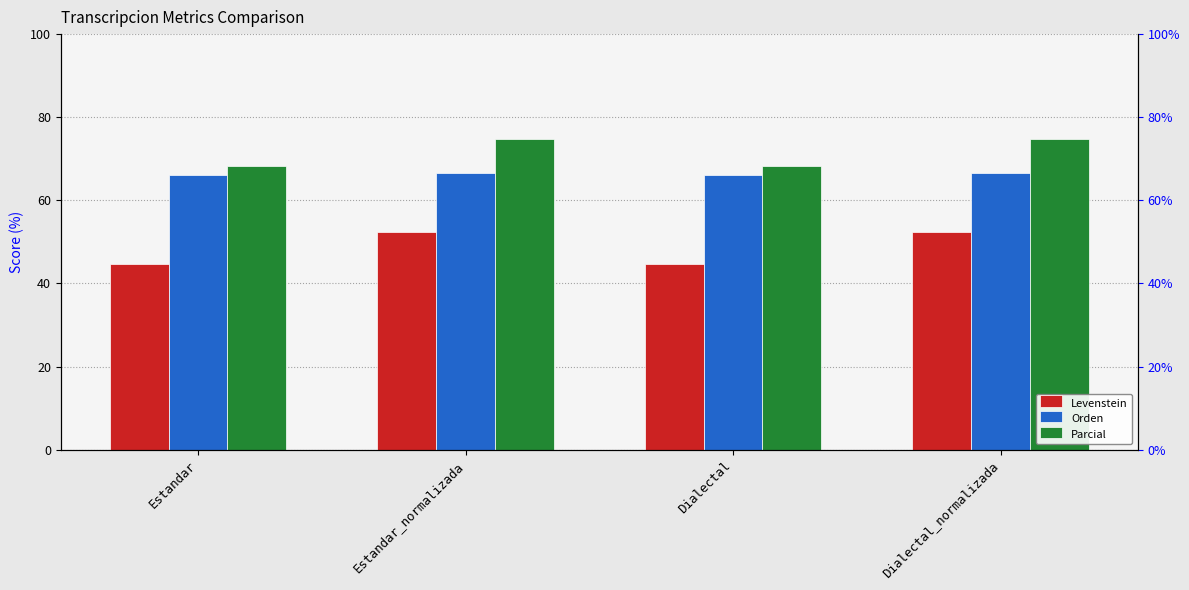

The Levenstein series shows 15.1 at Estandar. True or false?

False